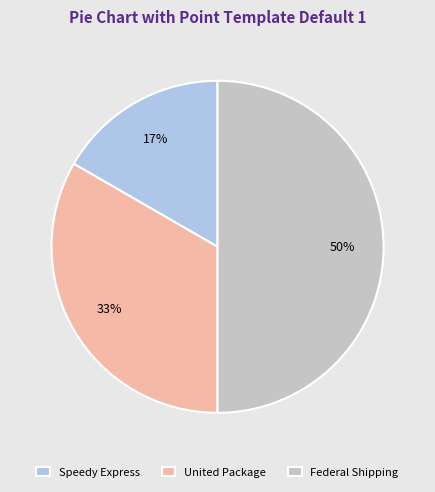

Does Speedy Express account for over 50% of the chart?

No